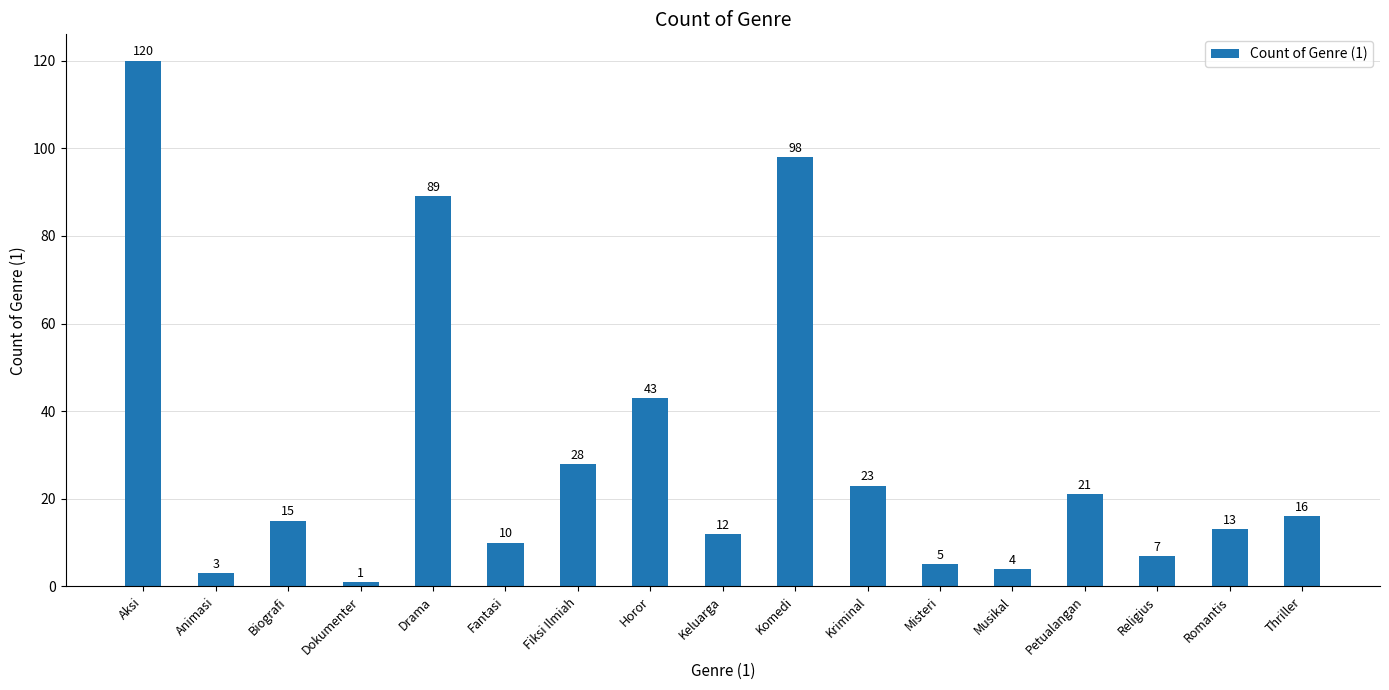

Count the number of categories in the chart.

17